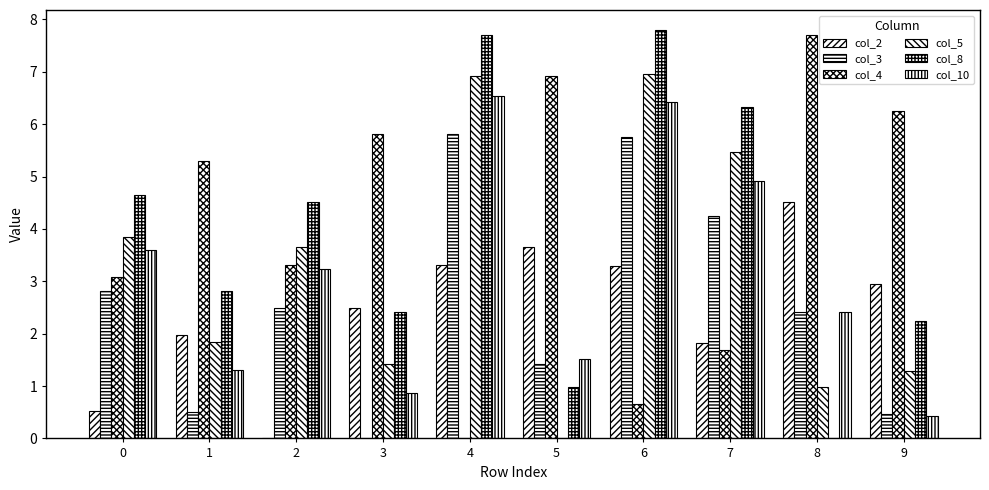

Count the number of data series in this chart.

6